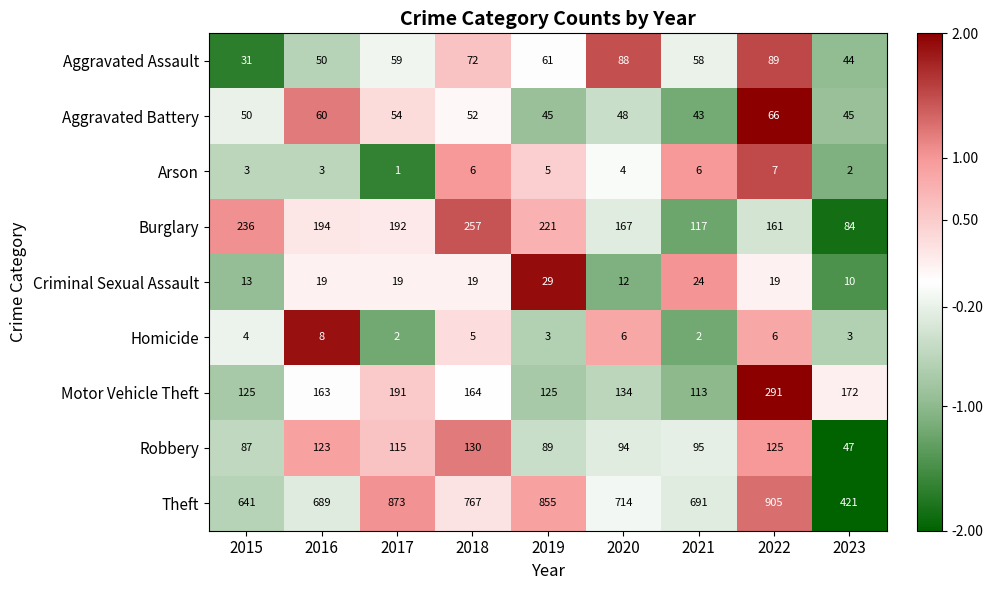

True or false: Robbery has a value of 28 at 2019.

False